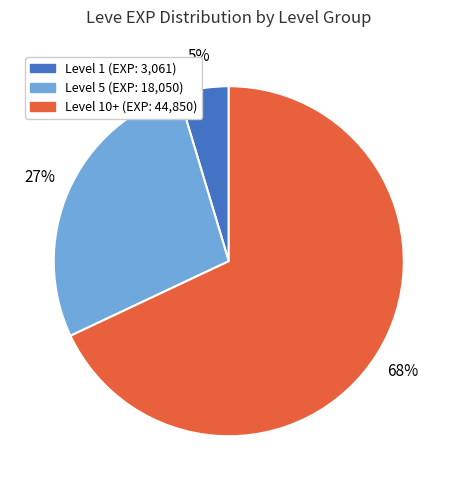

Is there any slice that represents more than half of the pie?

Yes